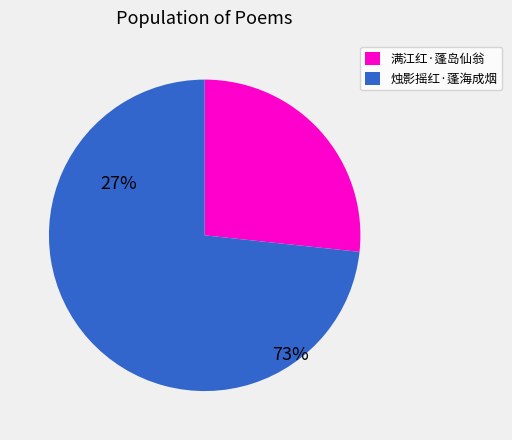

Do 满江红·蓬岛仙翁 and 烛影摇红·蓬海成烟 together represent more than half of the pie?

Yes